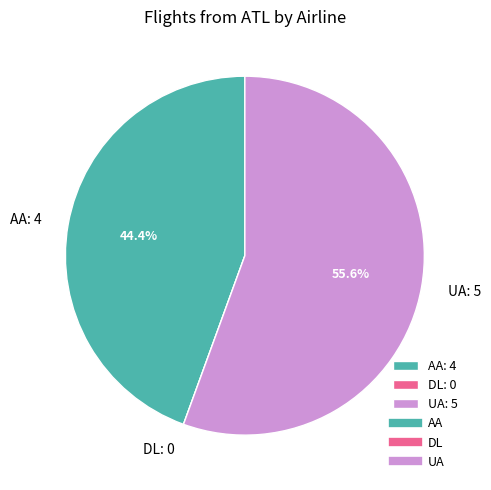

Is the sum of UA: 5 and AA: 4 greater than half?

Yes